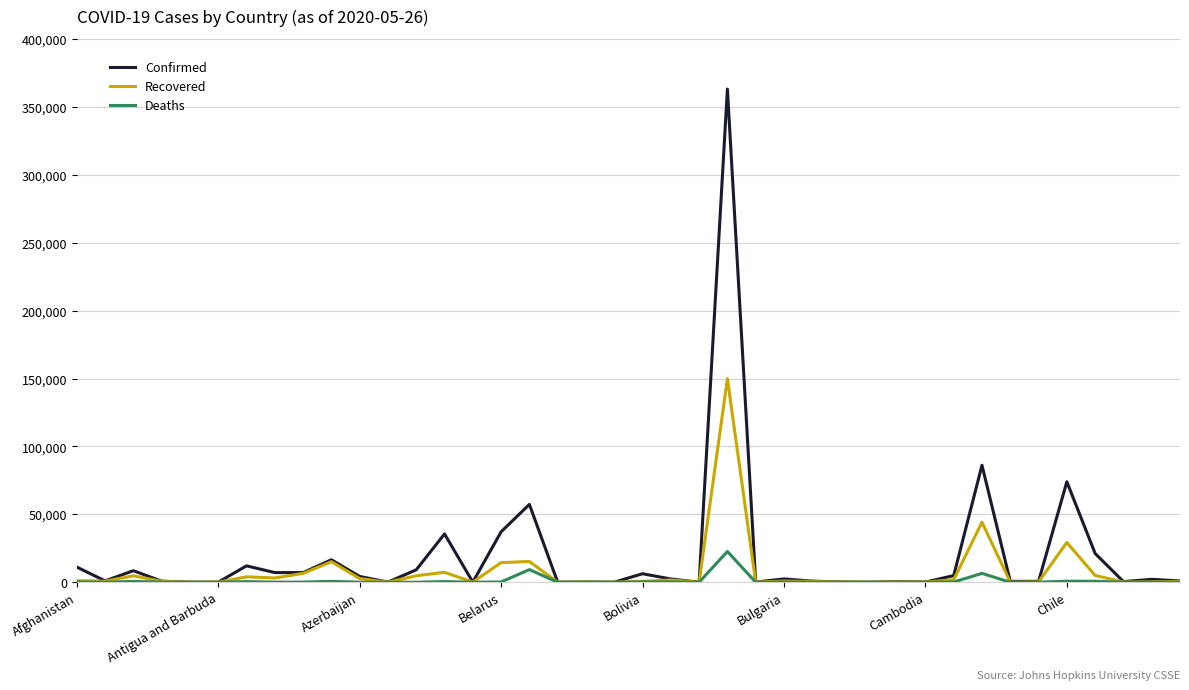

List the series in order of their peak value, highest first.

Confirmed, Recovered, Deaths